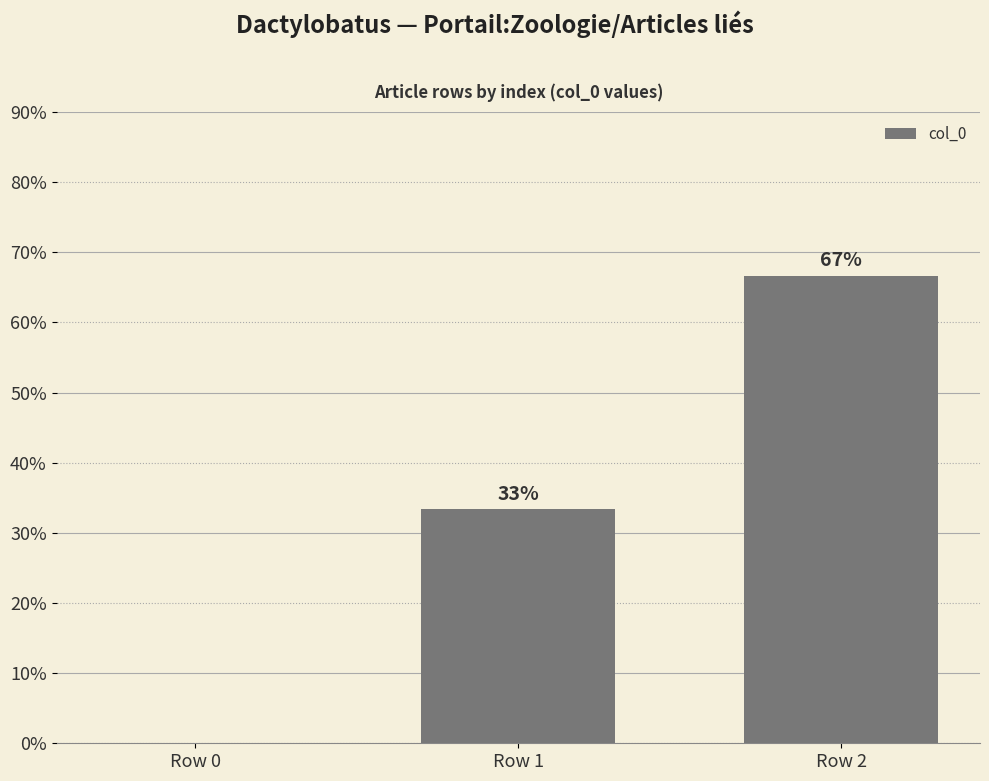

What is the average value?

33.3